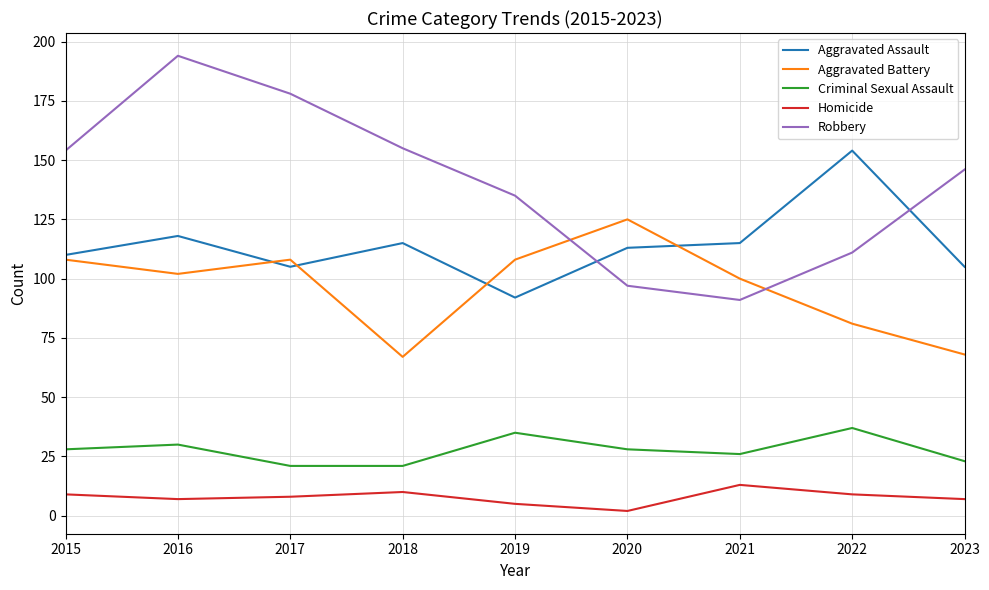

Rank the series by their maximum value, from highest to lowest.

Robbery, Aggravated Assault, Aggravated Battery, Criminal Sexual Assault, Homicide